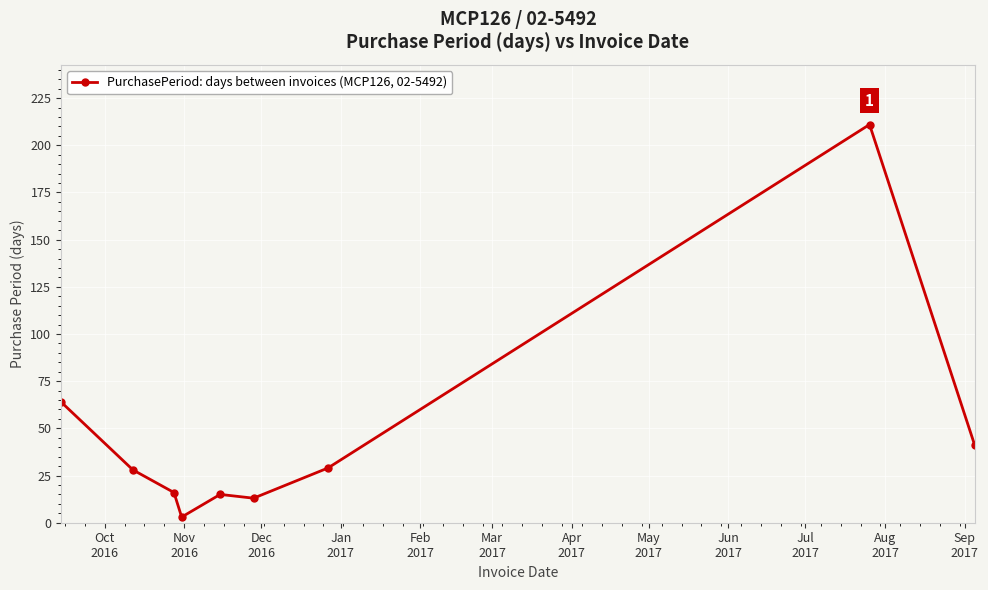

What is the difference between the second highest and minimum values?

61